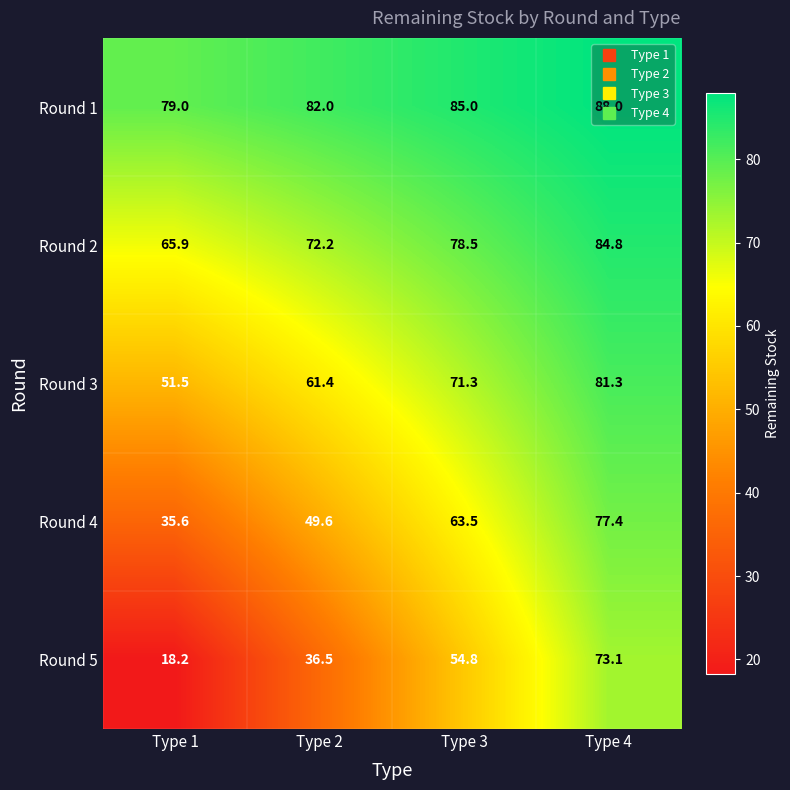

Which series has the largest total across all categories?

Round 1